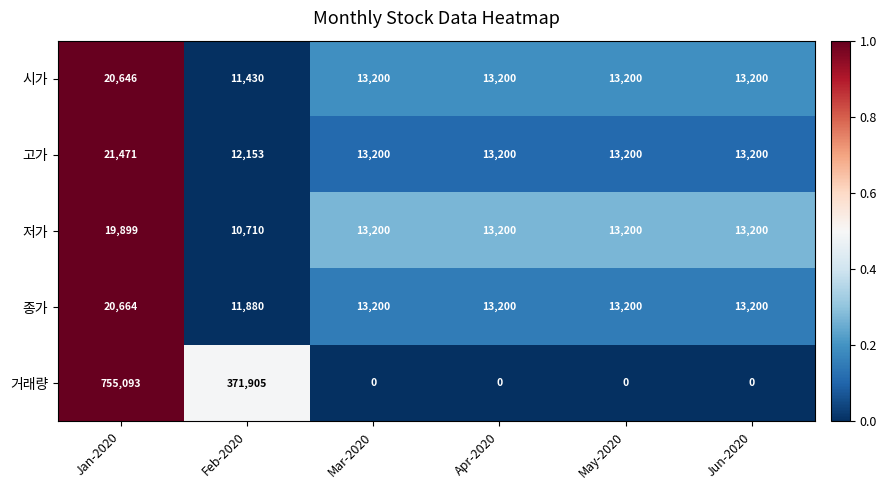

Reading left to right, transcribe all the data shown in this chart.

시가: 20646	11430	13200	13200	13200	13200
고가: 21471	12153	13200	13200	13200	13200
저가: 19899	10710	13200	13200	13200	13200
종가: 20664	11880	13200	13200	13200	13200
거래량: 755093	371905	0	0	0	0